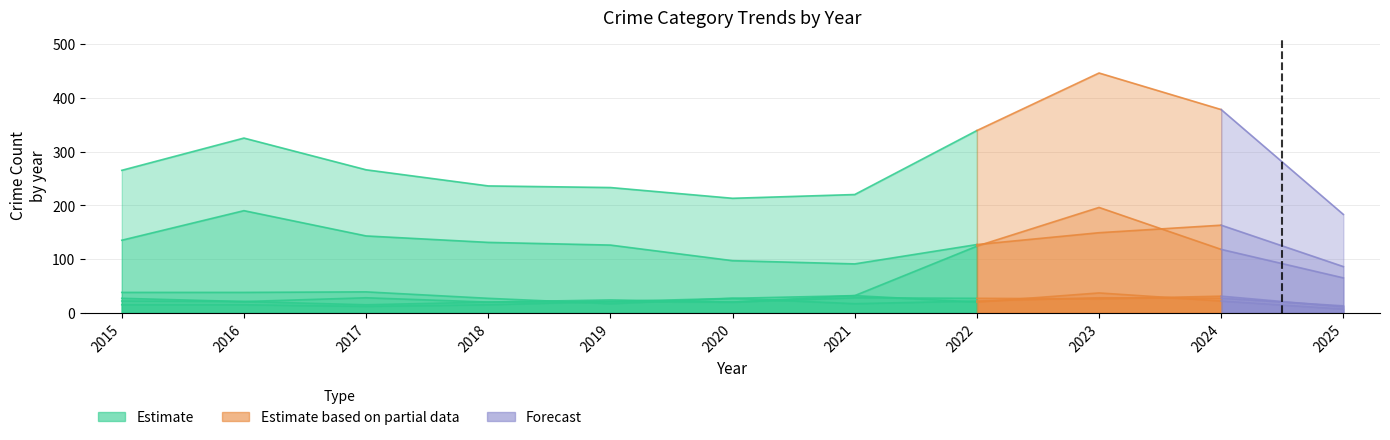

True or false: Motor Vehicle Theft has more than 2 interior local peaks.

False